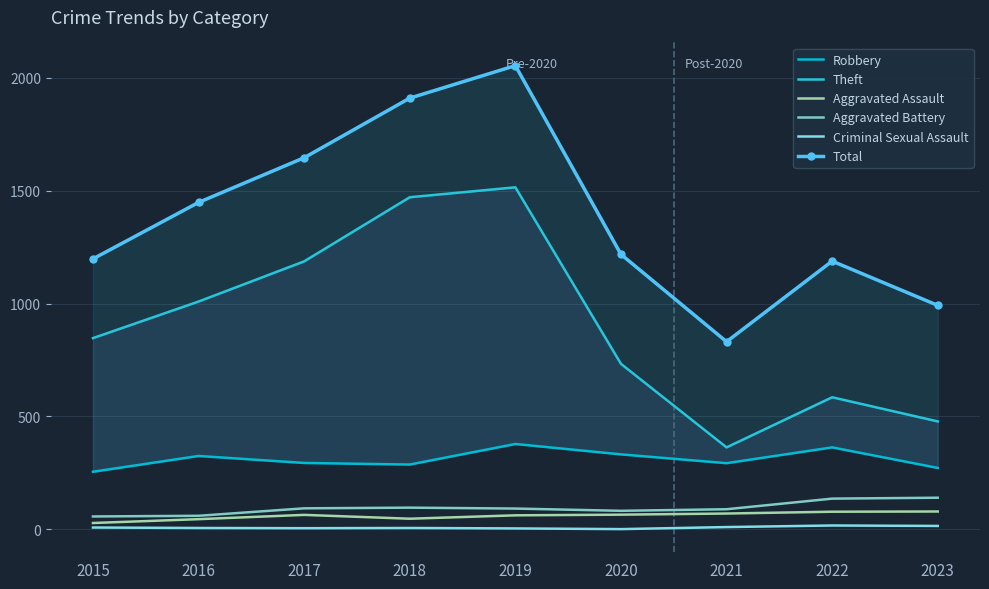

How many data points in Aggravated Assault are above 64?

4